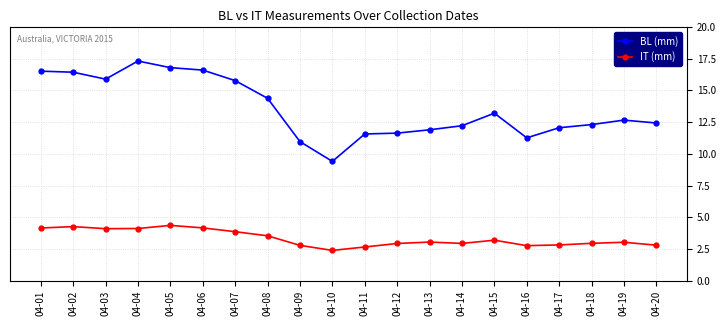

The value of IT (mm) at 04-12 is 4.0. True or false?

False